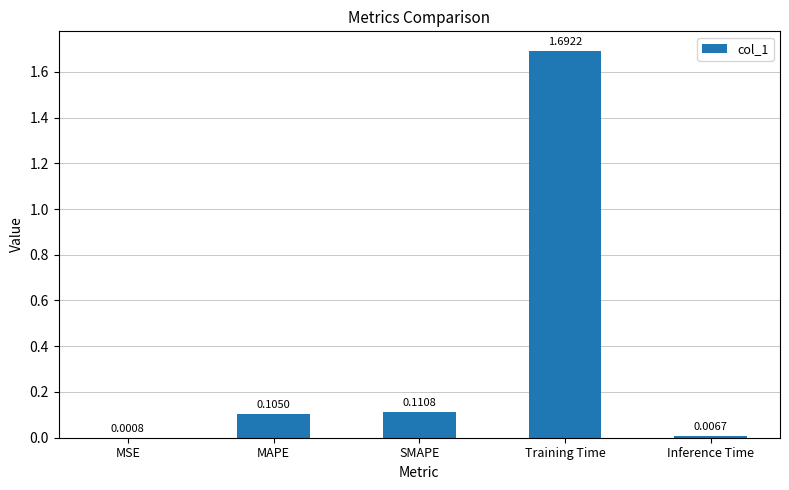

What is the sum of all values?

1.9